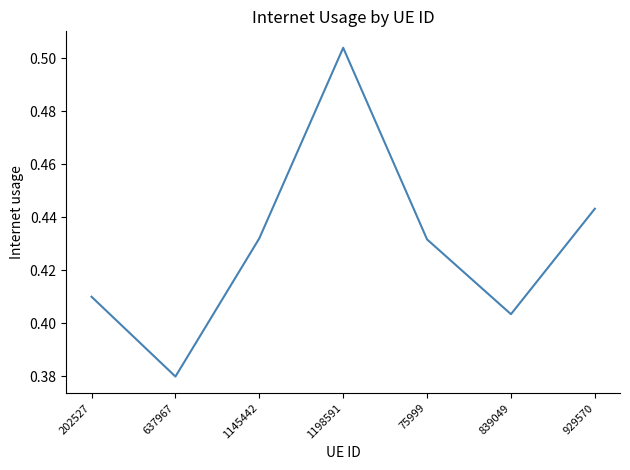

Does the chart display data point markers on the line(s)?

No